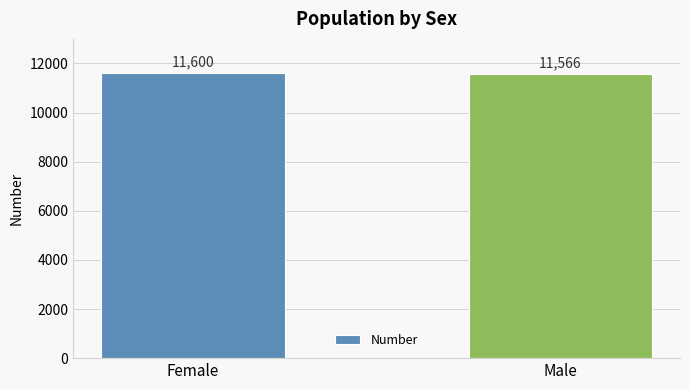

Approximately how many times larger is the value at Male compared to Female?

1.0